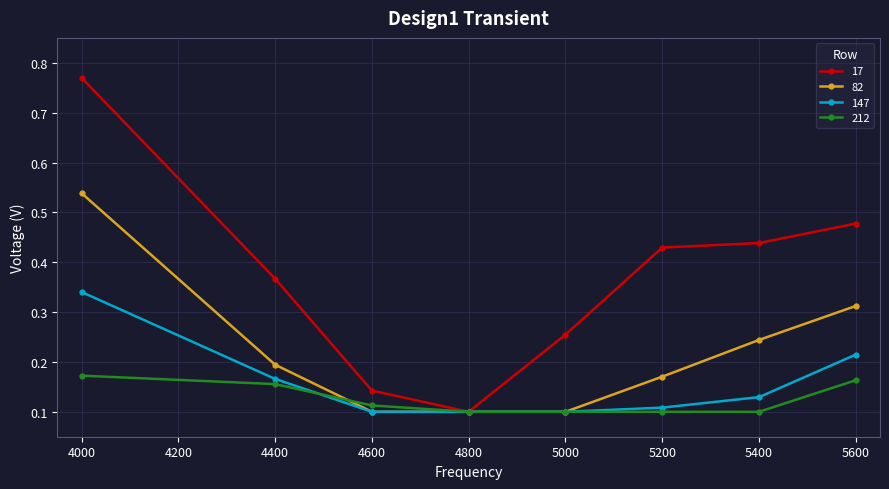

True or false: 82 has a value of 0.1 at 5200.

False